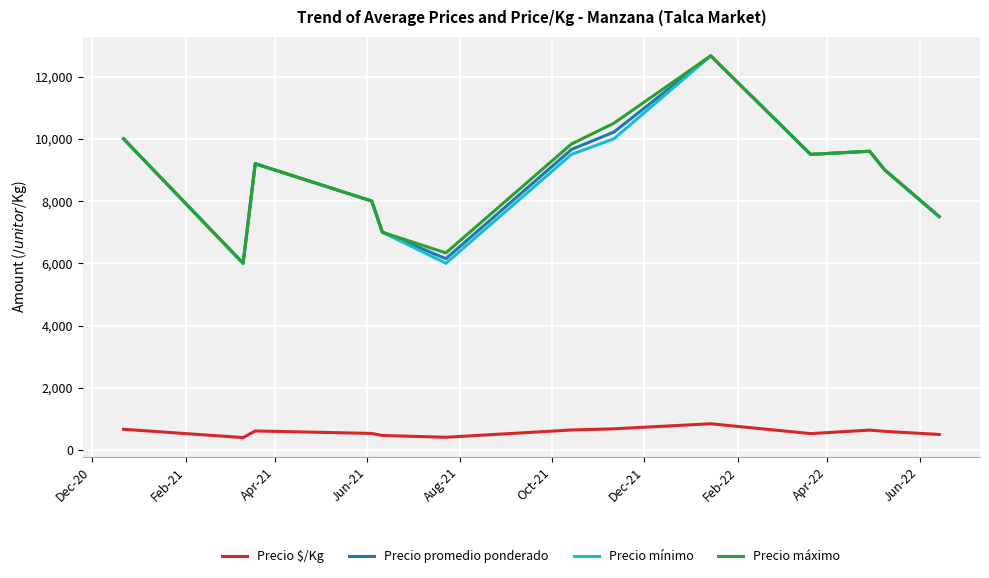

True or false: Precio promedio ponderado and Precio $/Kg intersect in this chart.

False